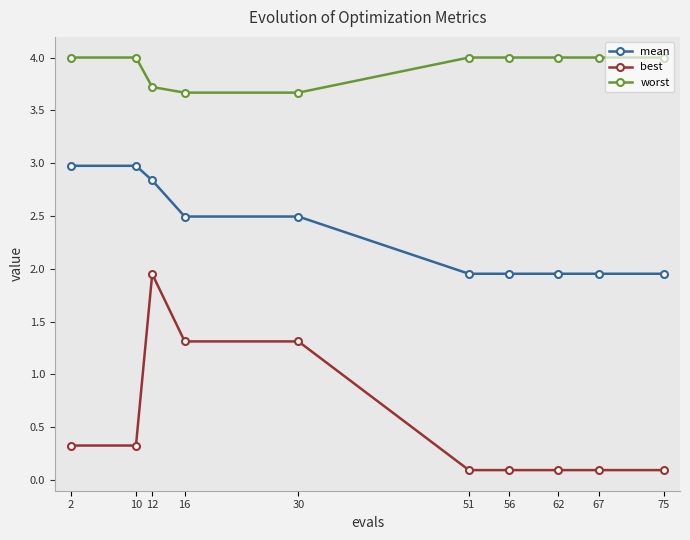

Is this an area chart (filled region under the line)?

No